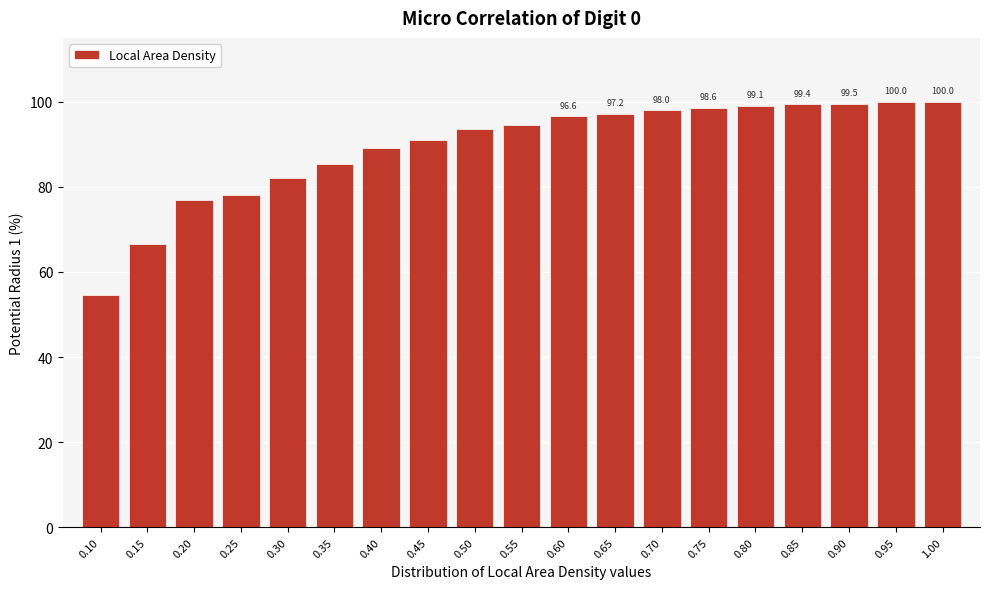

What is the smallest value displayed?

54.6